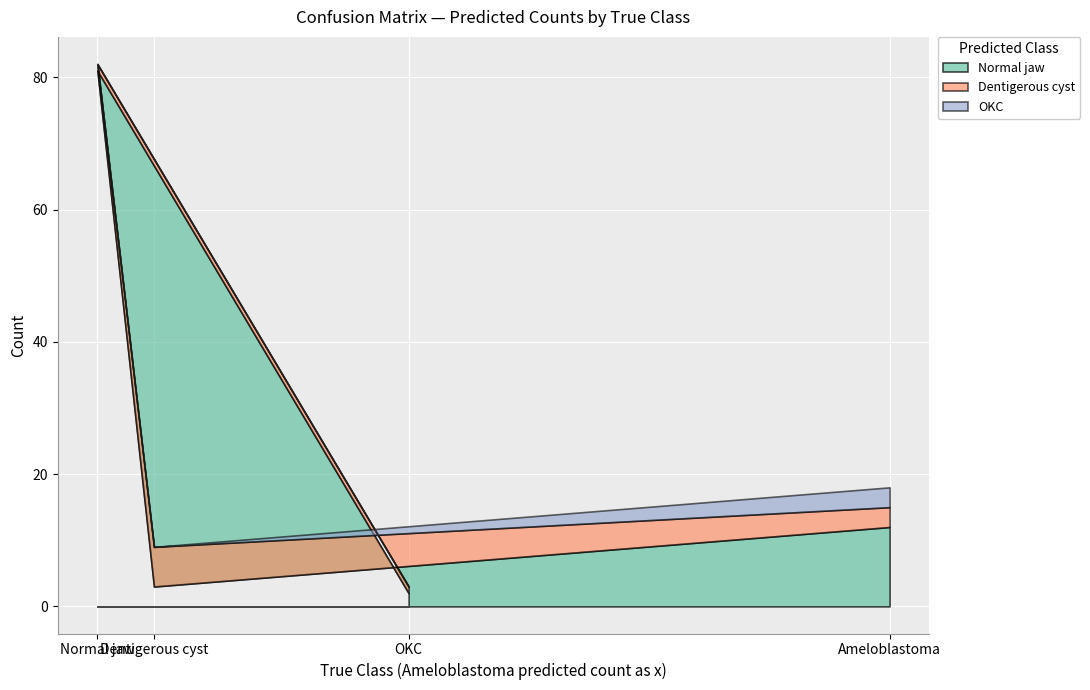

Between OKC and Normal jaw, which is larger?

Normal jaw